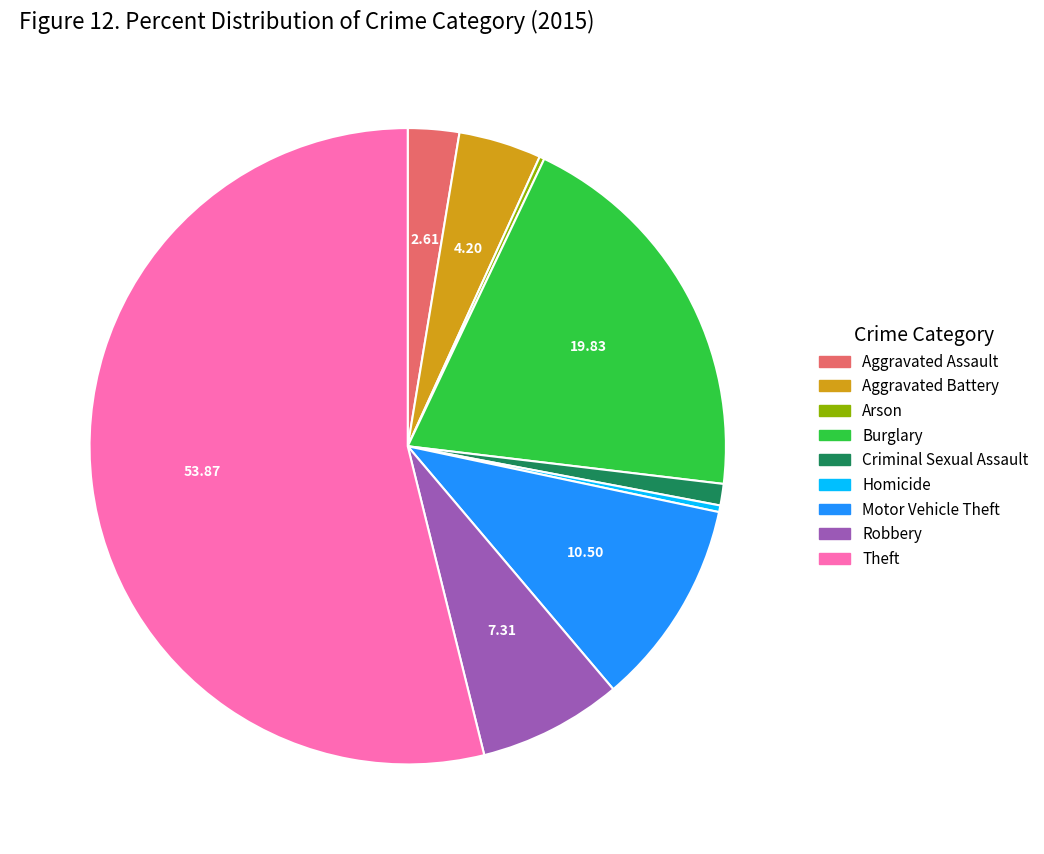

Do Criminal Sexual Assault and Burglary together represent more than half of the pie?

No